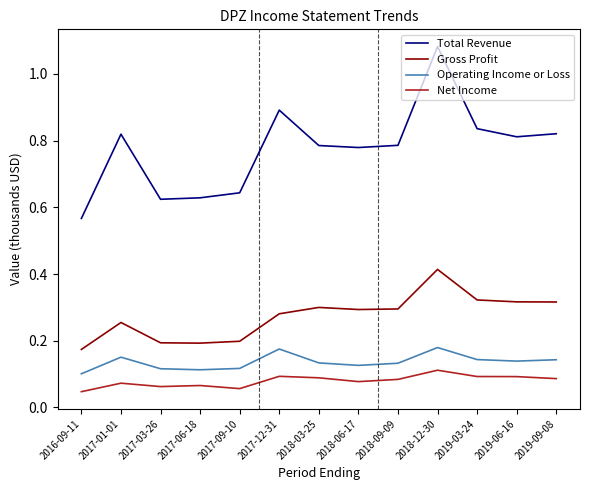

How many categories are shown in the chart?

13